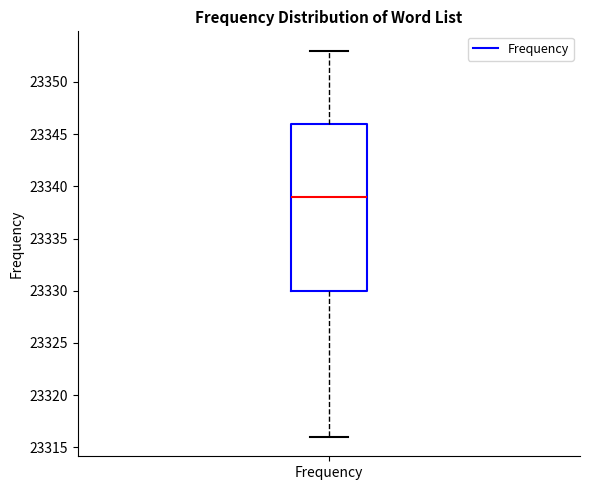

Transcribe this box plot: give where the median line is, the range the box spans, and where the two whiskers end, as read against the y-axis. The values are not printed on the chart, so give them approximately, as read against the axis.

median 23339, box 23330 to 23346, whiskers 23316 to 23353